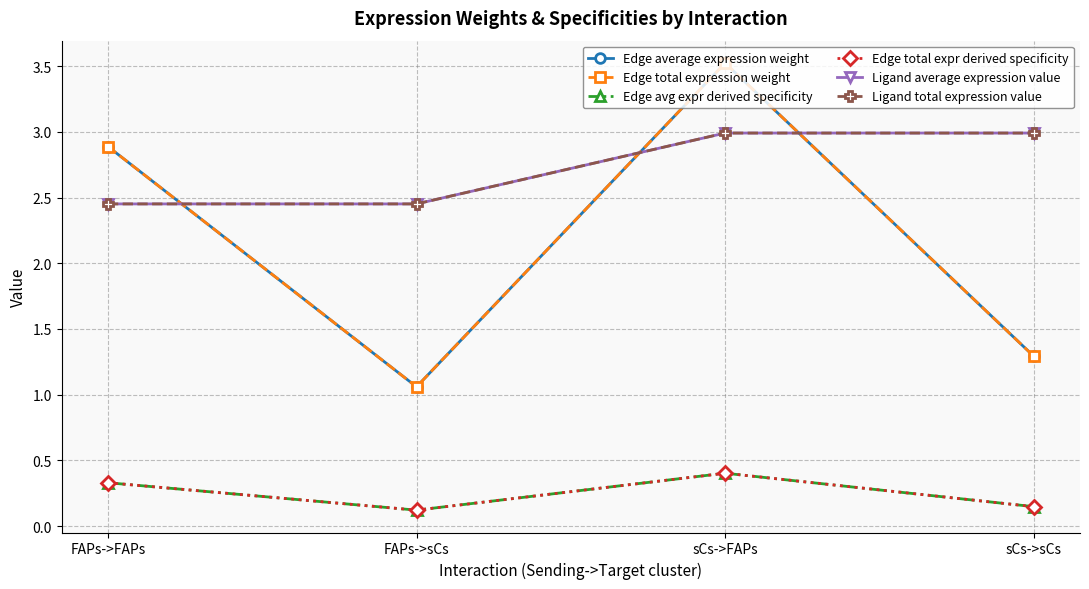

What position from the right is sCs->sCs?

1